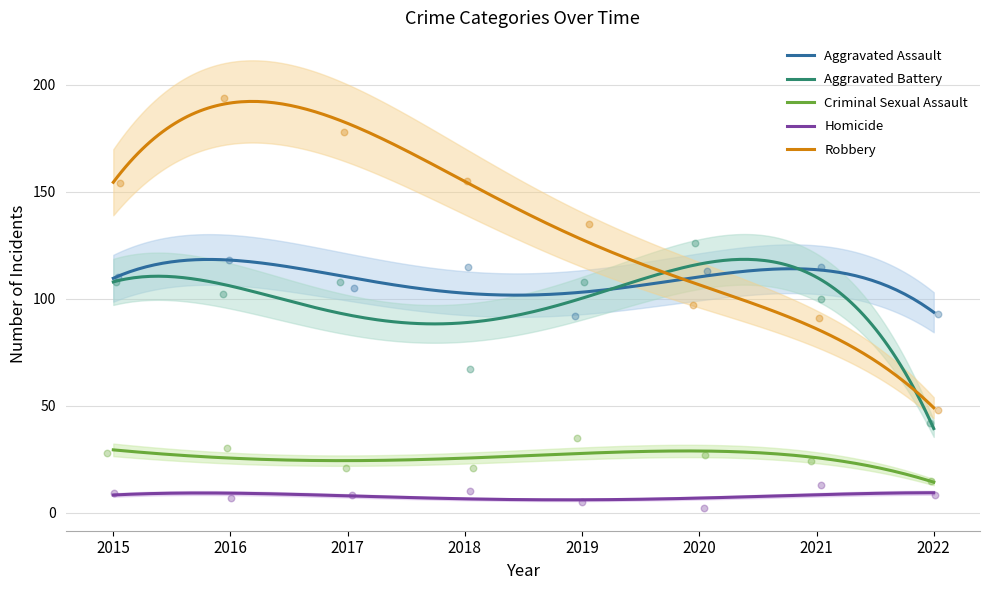

Which series has the largest total across all categories?

Robbery